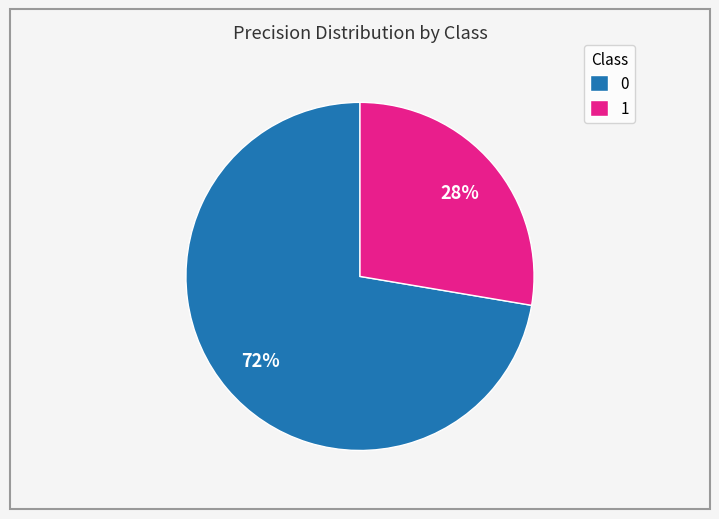

How many segments does this pie chart have?

2